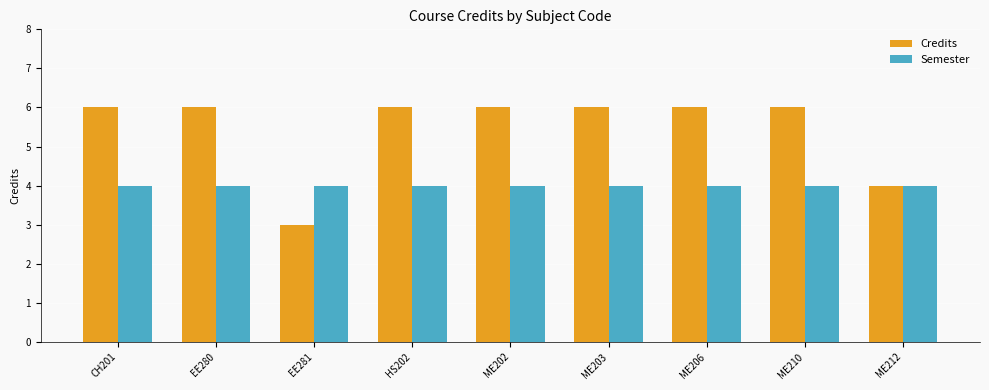

What is the minimum value shown in the chart?

3